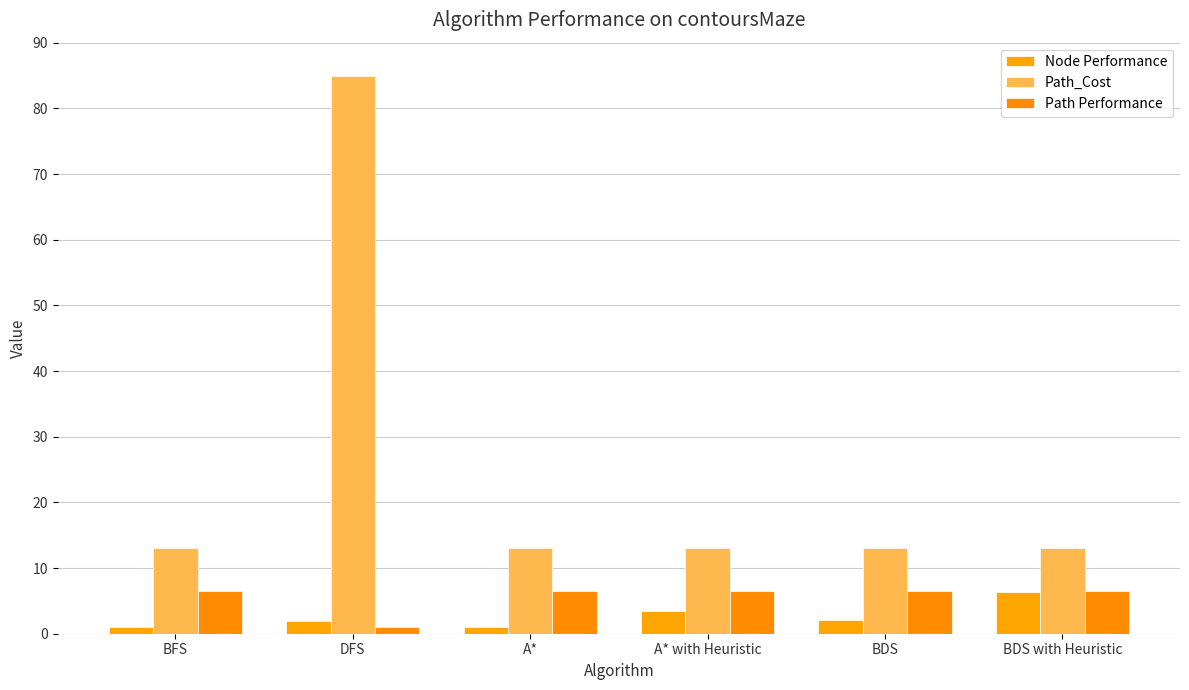

At which label does Path Performance reach its peak?

BFS